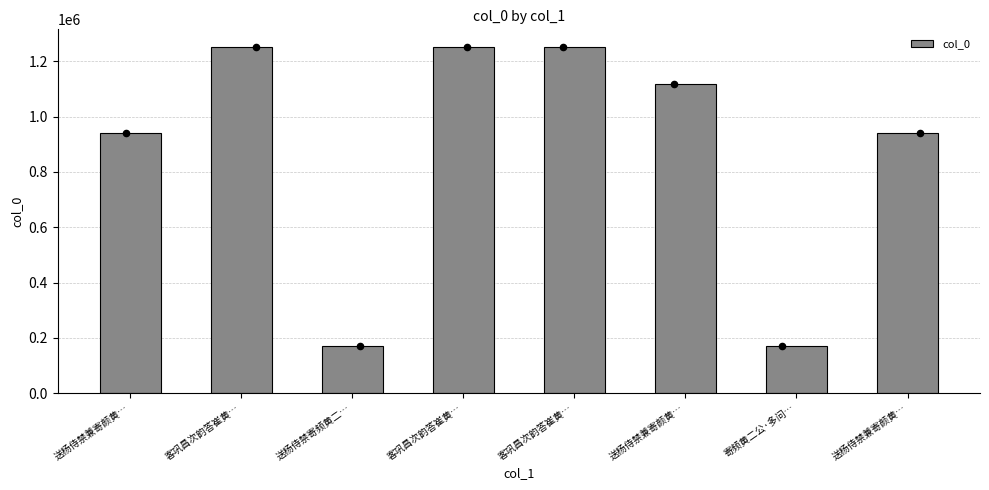

Which has a higher value, 送杨侍禁兼寄颜黄… or 寄频黄二公·多问…?

送杨侍禁兼寄颜黄…